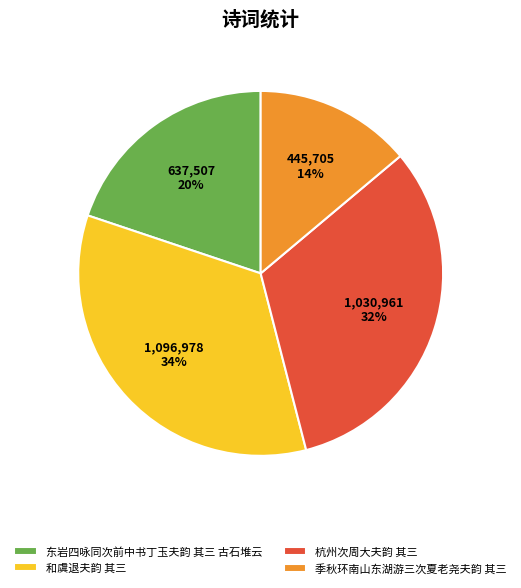

Is there a majority slice in this chart?

No